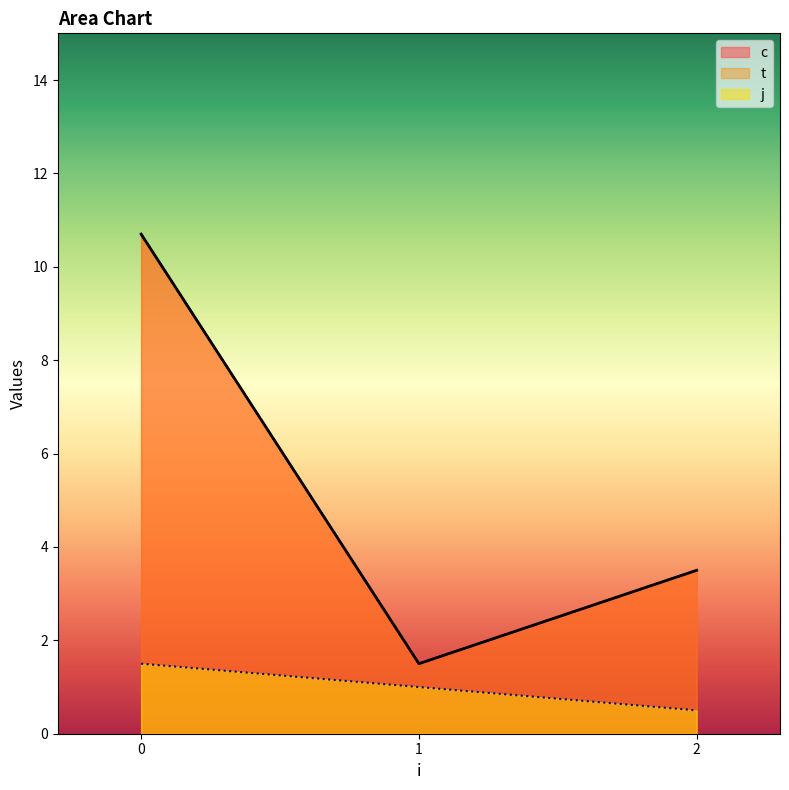

What is the difference between the maximum and minimum values in the t series?

10.2